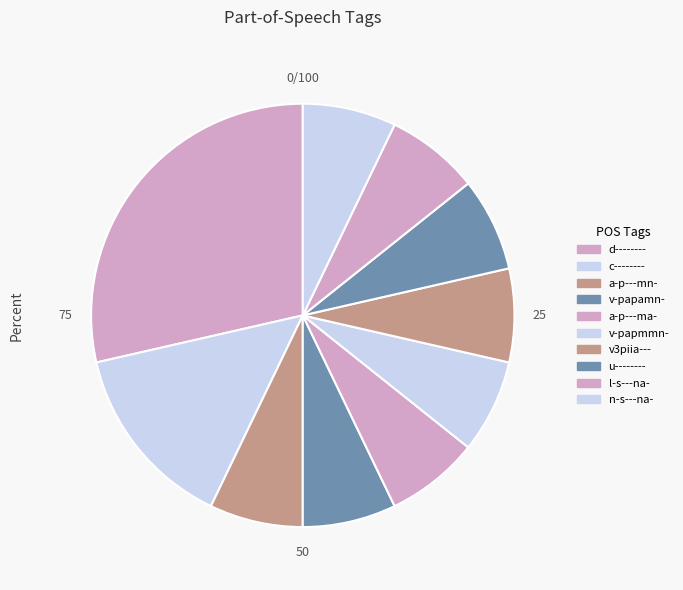

Which category has the smallest portion of the pie?

a-p---mn-